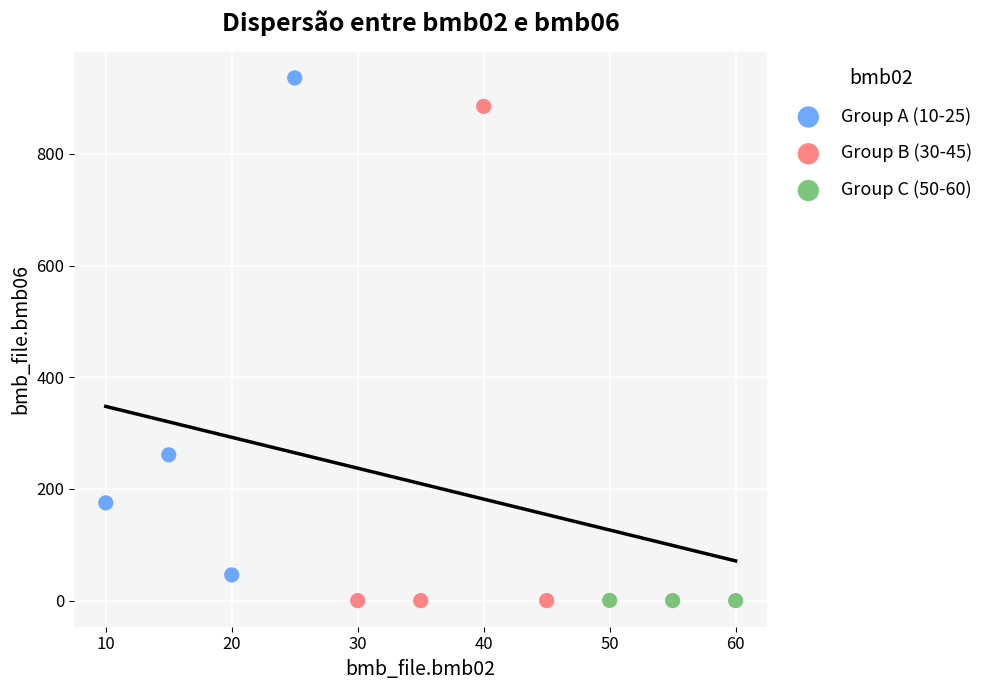

Which series contains the highest Y value?

Group A (10-25)